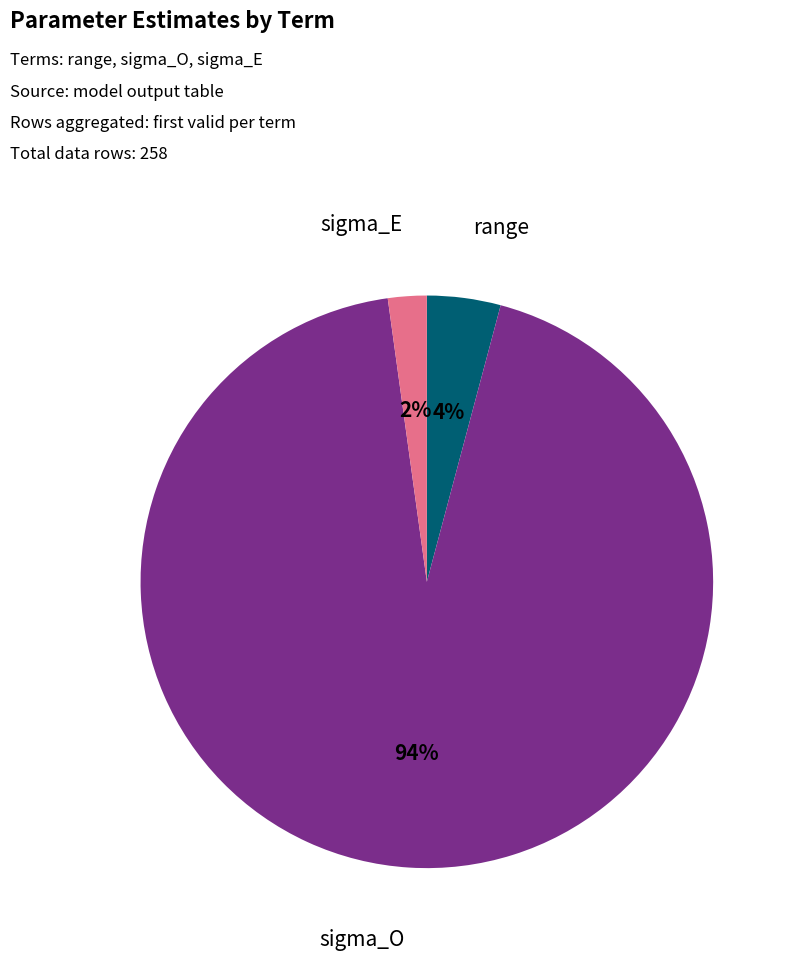

How many segments does this pie chart have?

3